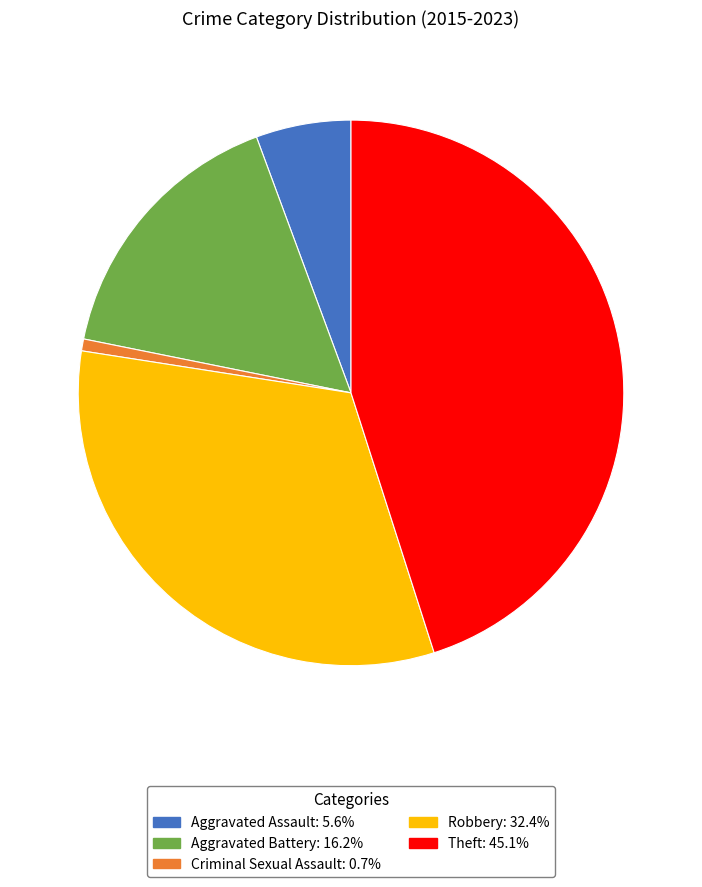

Between Criminal Sexual Assault and Theft, which is larger?

Theft